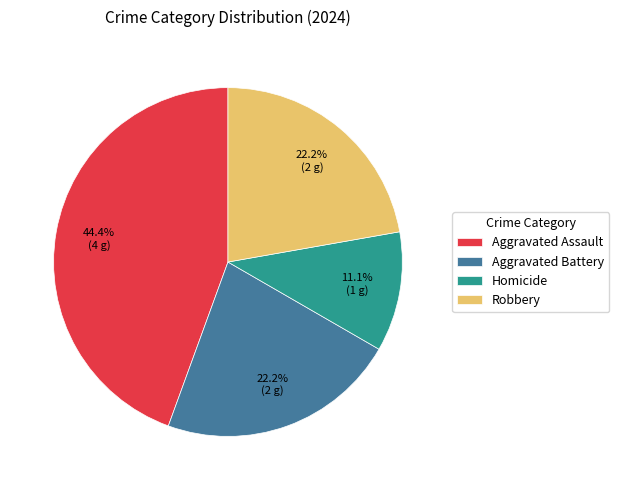

What is the largest slice in the pie chart?

Aggravated Assault